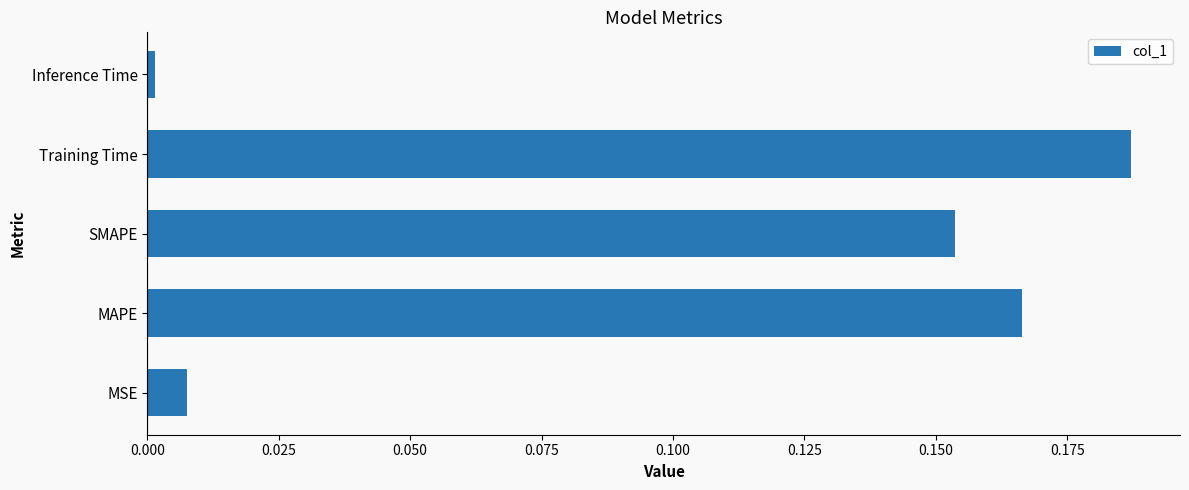

Which label corresponds to the largest value in the chart?

Training Time